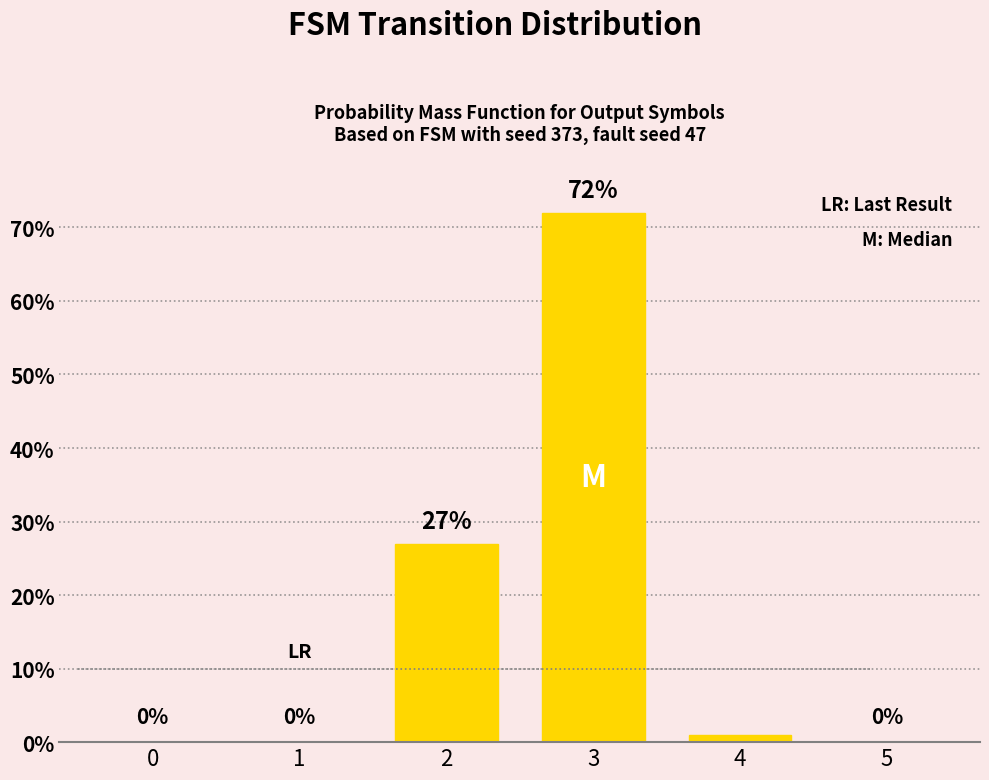

What is the sum of all values?

100